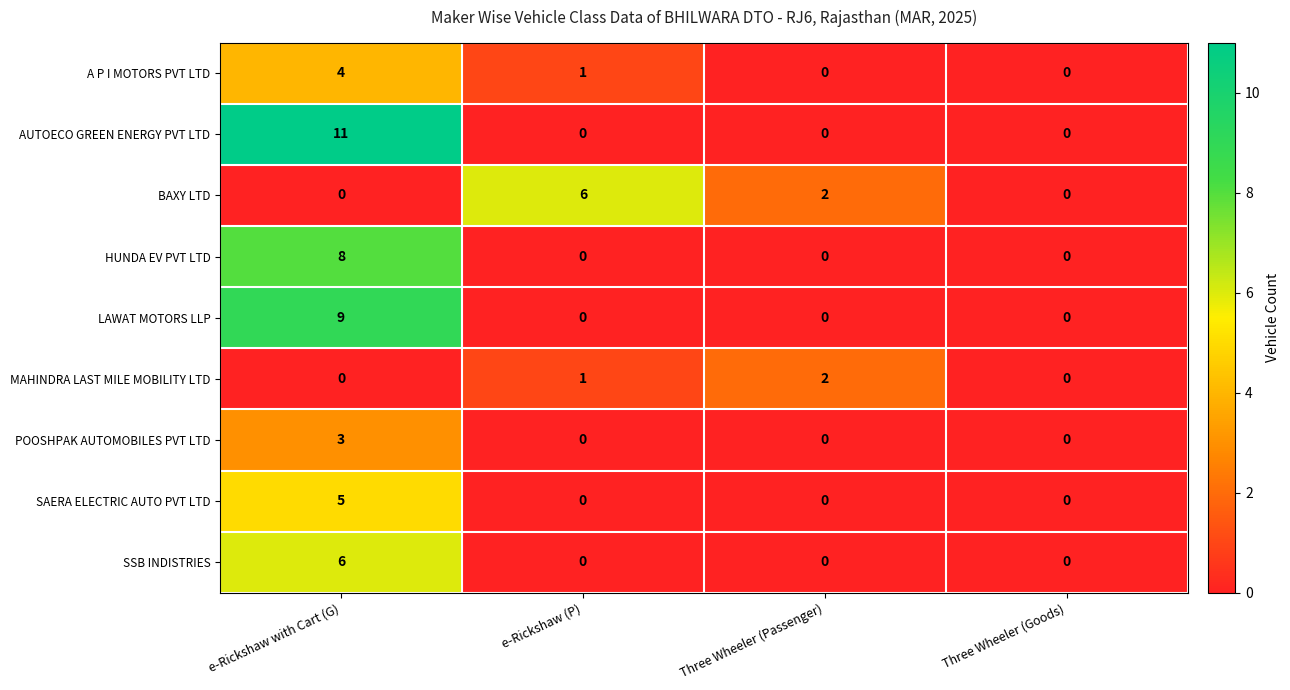

The value of SSB INDISTRIES at e-Rickshaw (P) is 0. True or false?

True